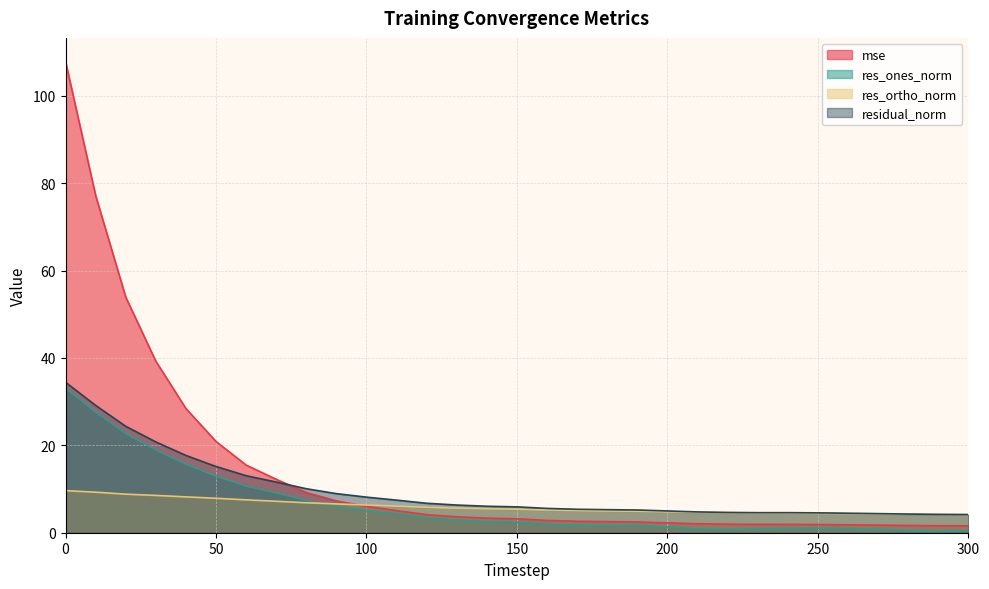

At how many categories does at least one series exceed 100?

1